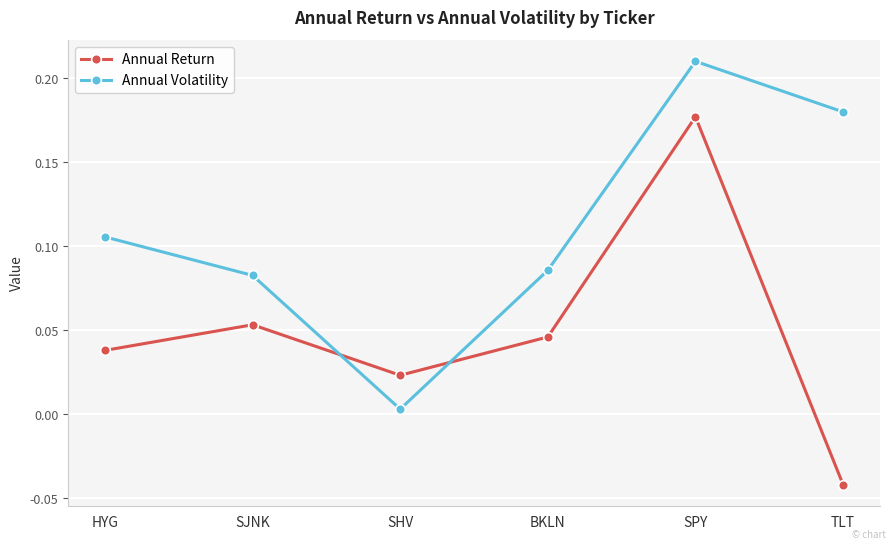

Which series changed the most between SJNK and SHV?

Annual Volatility